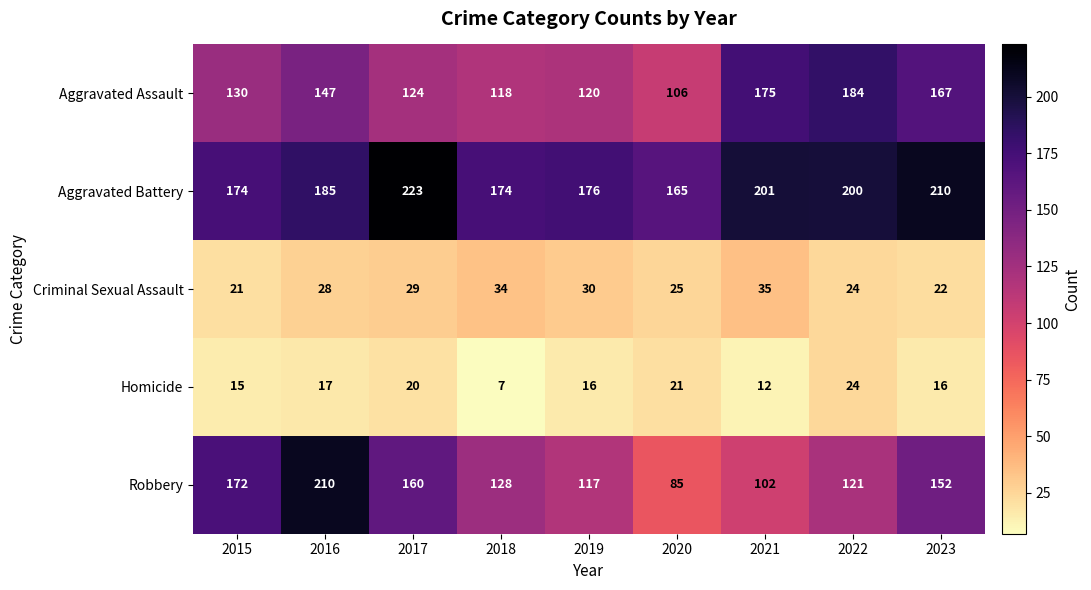

List the series in order of their peak value, lowest first.

Homicide, Criminal Sexual Assault, Aggravated Assault, Robbery, Aggravated Battery